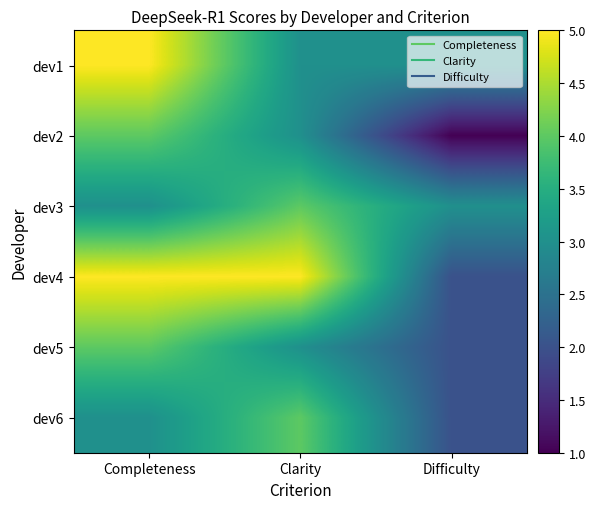

What is the spread (max minus min) of values at Clarity?

2